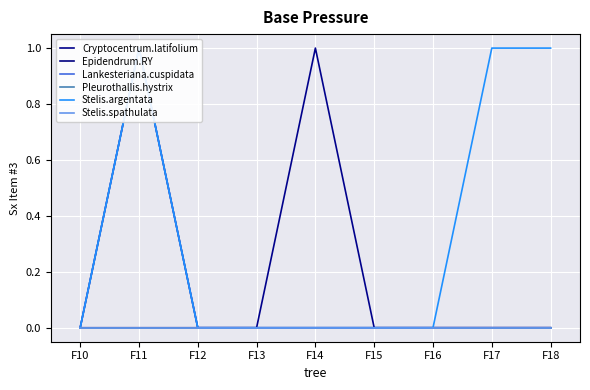

True or false: Stelis.argentata and Cryptocentrum.latifolium intersect in this chart.

False